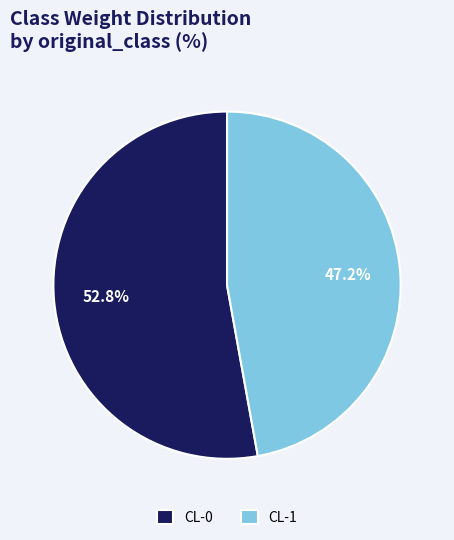

Which slice is the largest?

CL-0